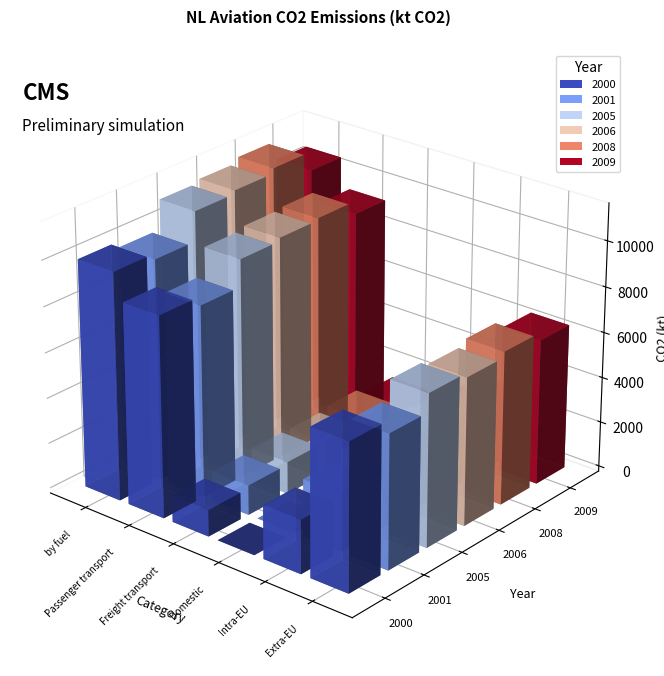

What is the difference between the highest and lowest values at Passenger transport?

1406.2